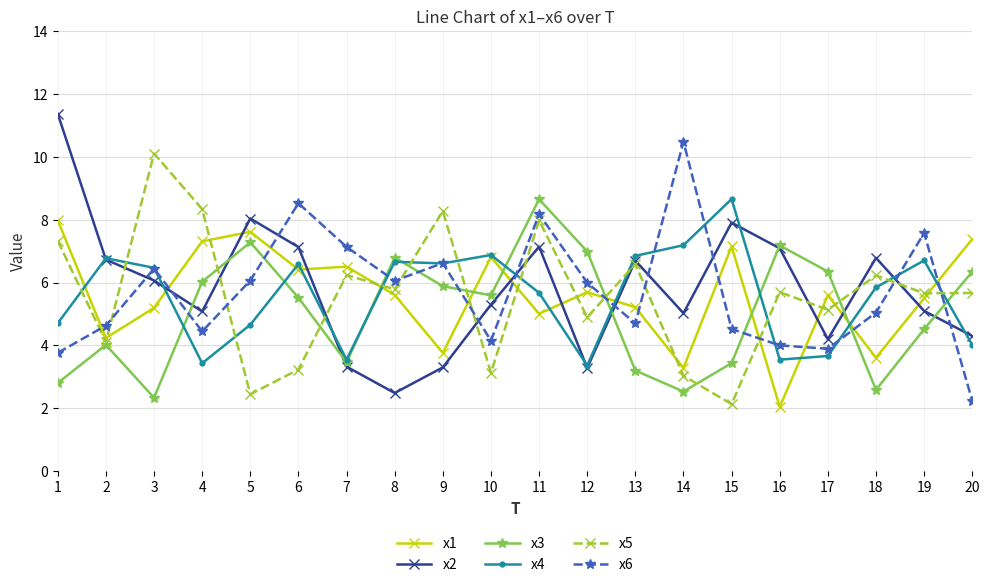

What is the difference between the x5 values at 9 and 19?

2.6